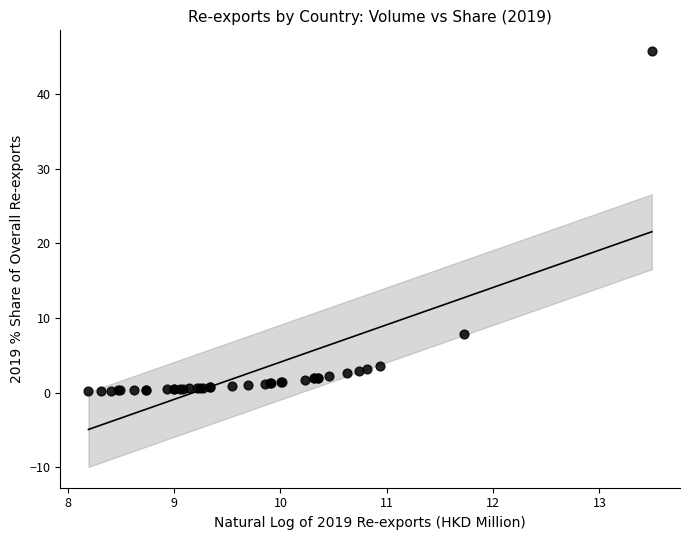

What Y value in the scatter plot is closest to 22?

7.8